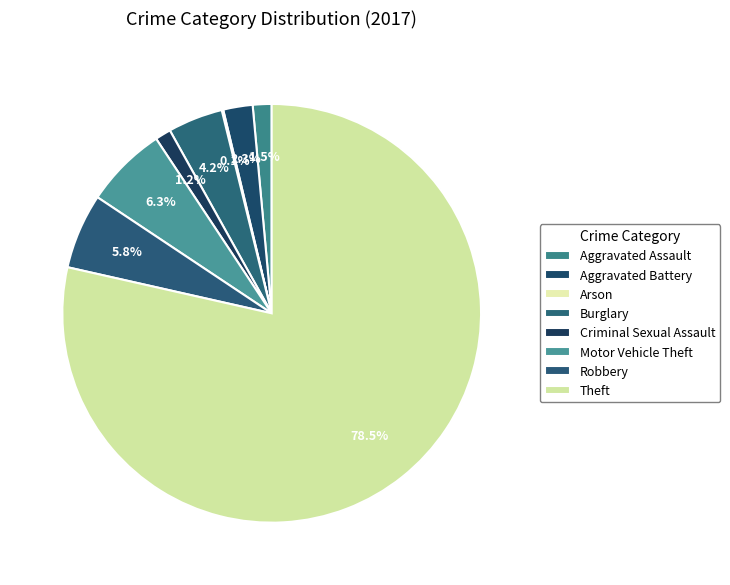

What percentage is the Motor Vehicle Theft slice, to the nearest percent?

6%